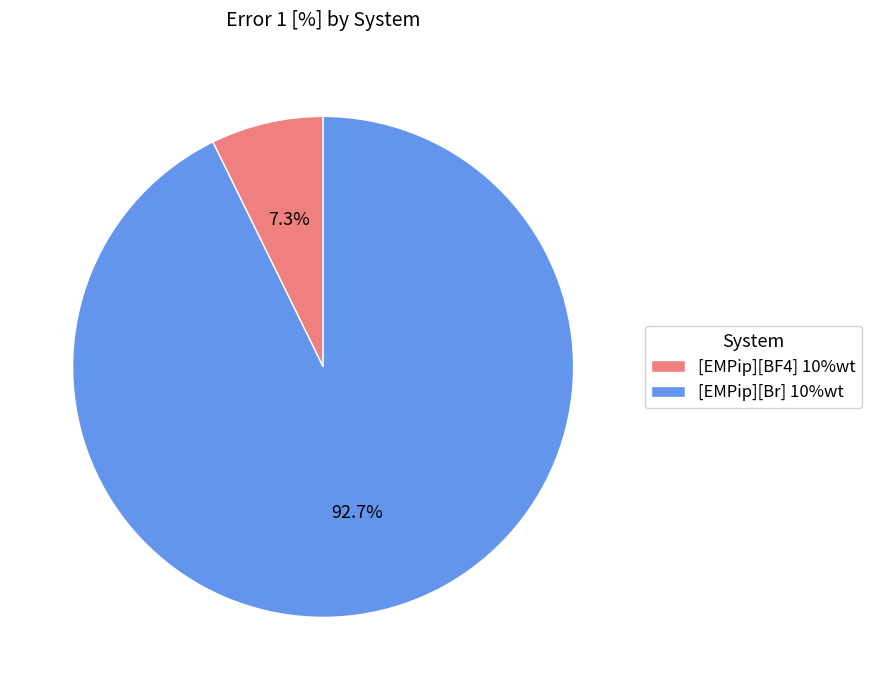

To the nearest percent, what is the combined percentage of [EMPip][BF4] 10%wt and [EMPip][Br] 10%wt?

100%